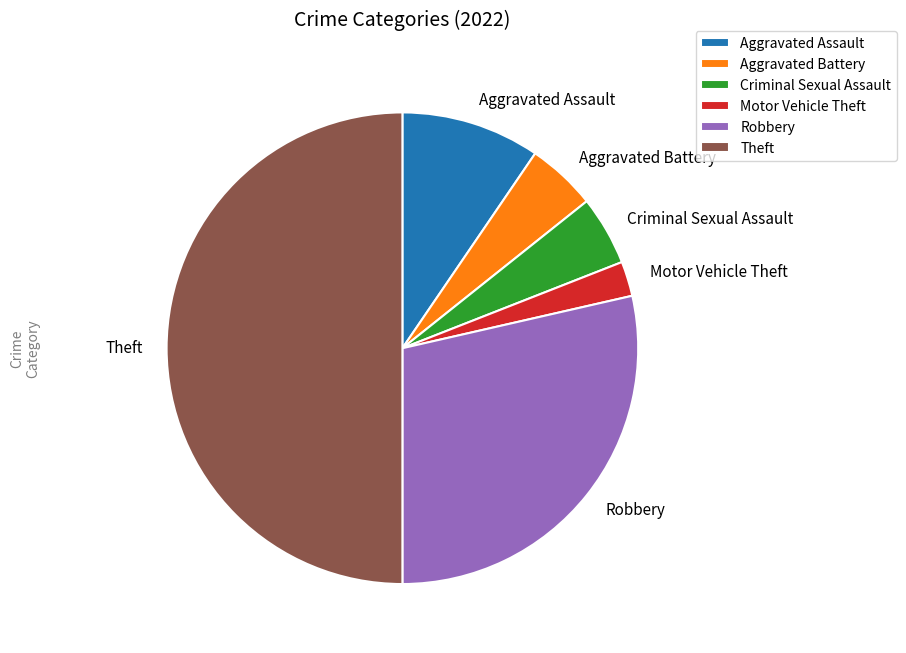

Which has a higher value, Robbery or Aggravated Battery?

Robbery